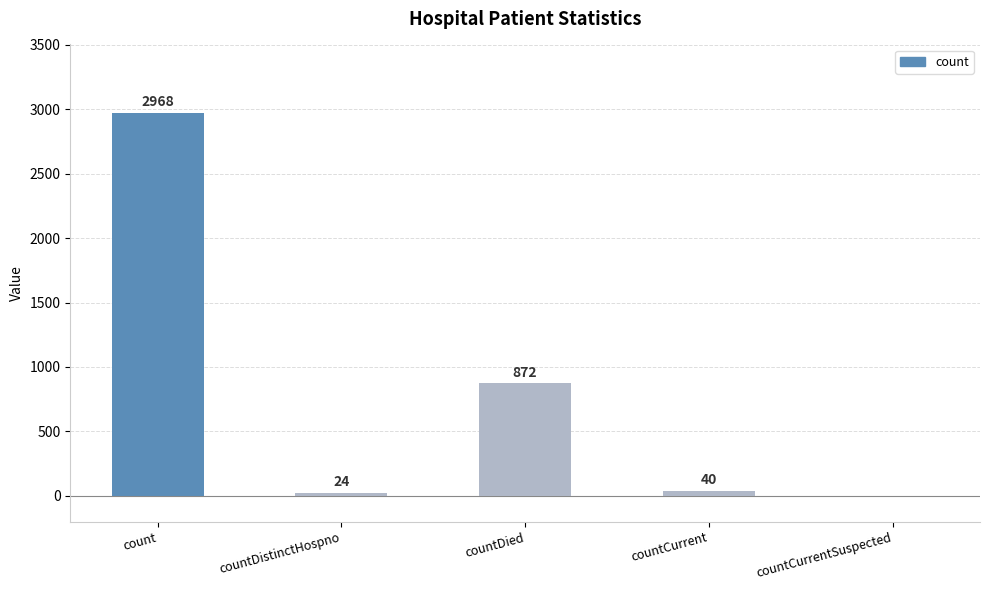

Reading left to right, what are all the values shown in this chart?

count=2968	countDistinctHospno=24	countDied=872	countCurrent=40	countCurrentSuspected=0